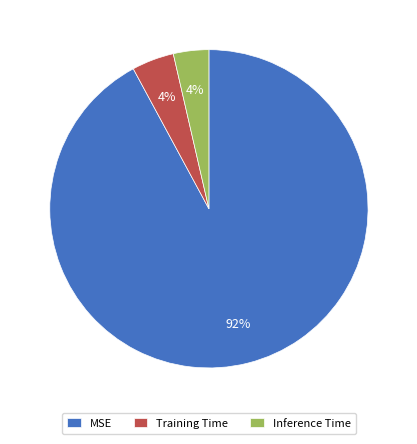

Is MSE the majority of the pie?

Yes